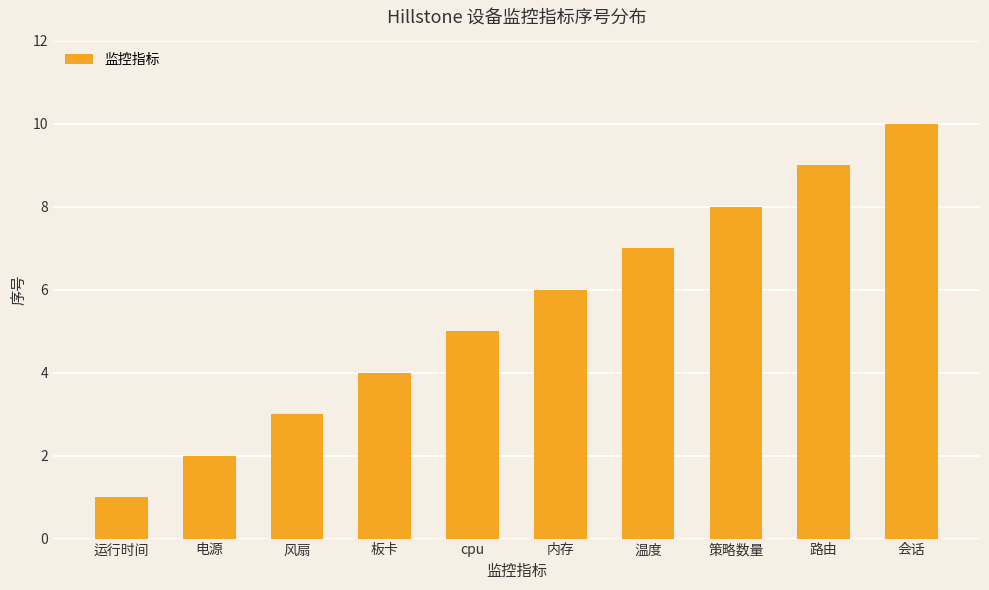

At which category does the chart reach its peak across all series?

会话